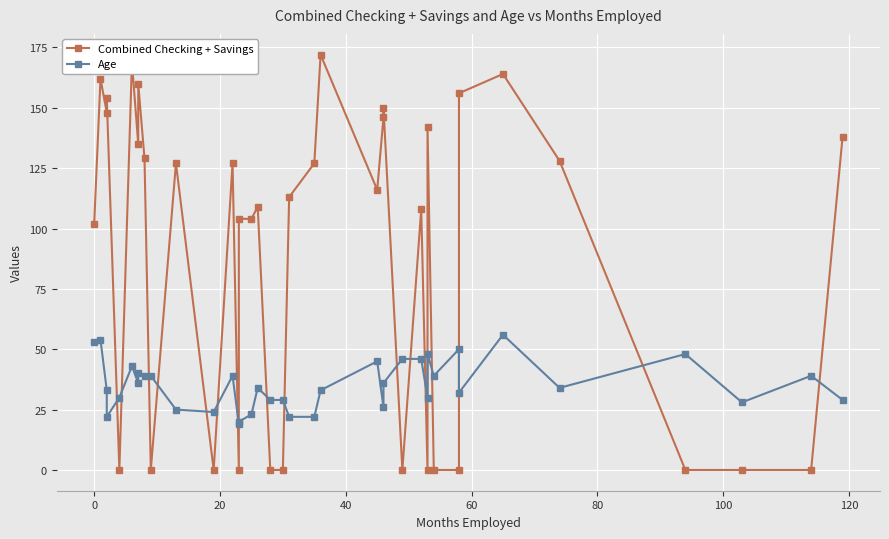

Is the value of Combined Checking + Savings at 35 greater than the value of Age at 28?

No